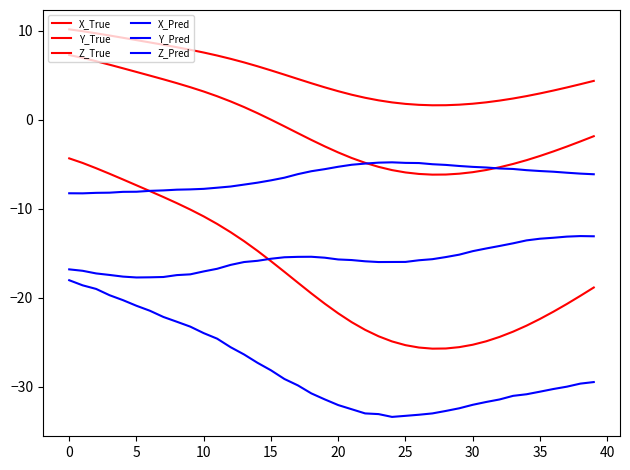

How many lines are shown in the chart?

6